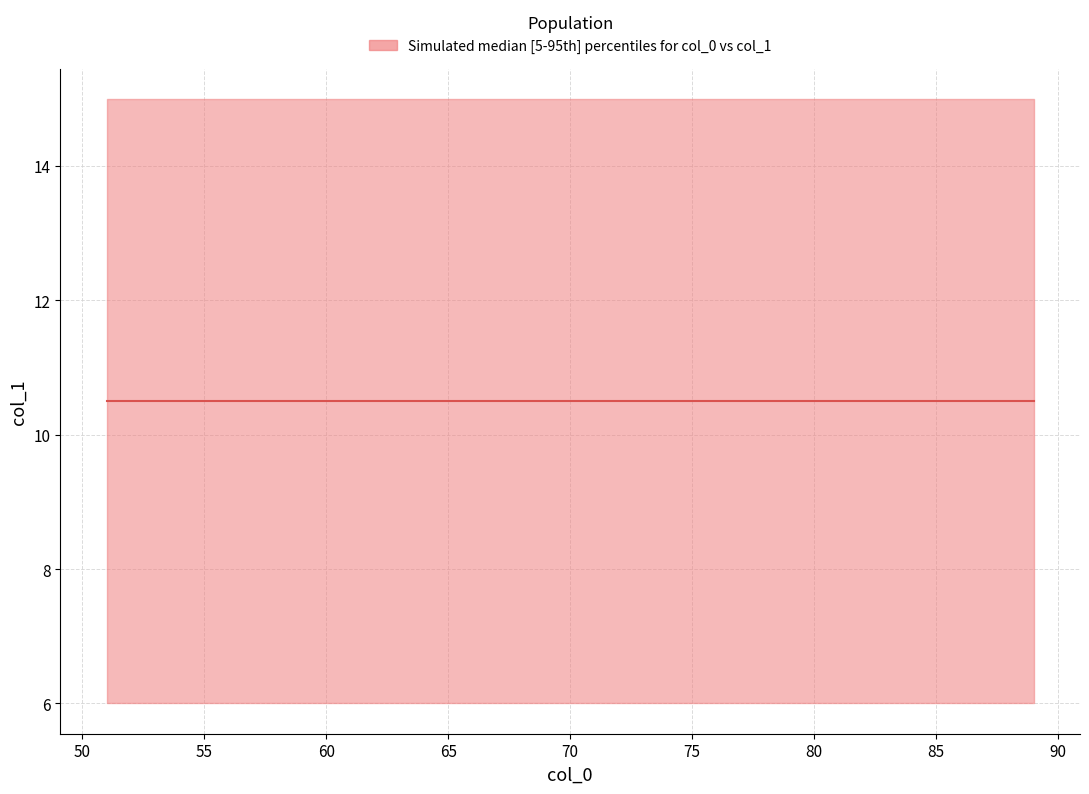

True or false: upper has more than 0 points higher than both neighbors.

False